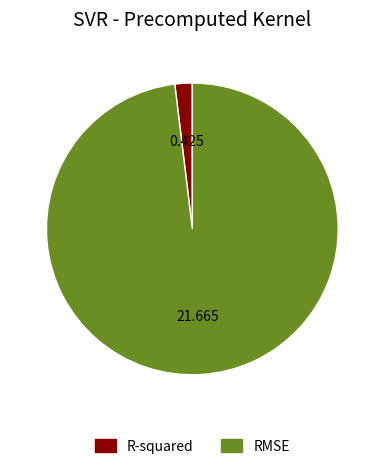

Is there a majority slice in this chart?

Yes